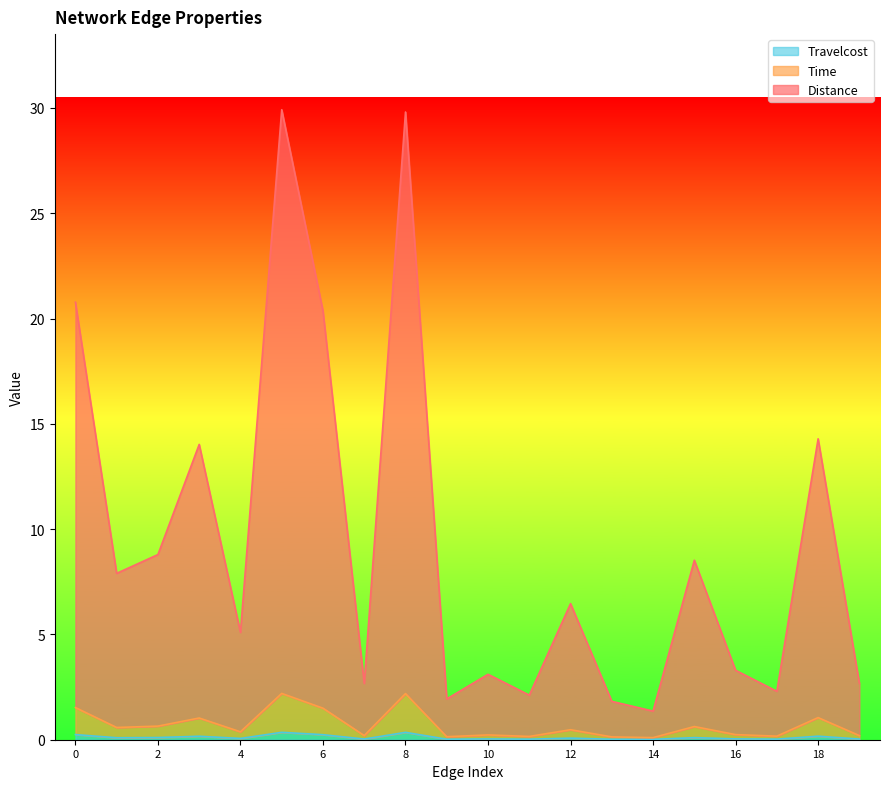

True or false: Time and Distance intersect in this chart.

False